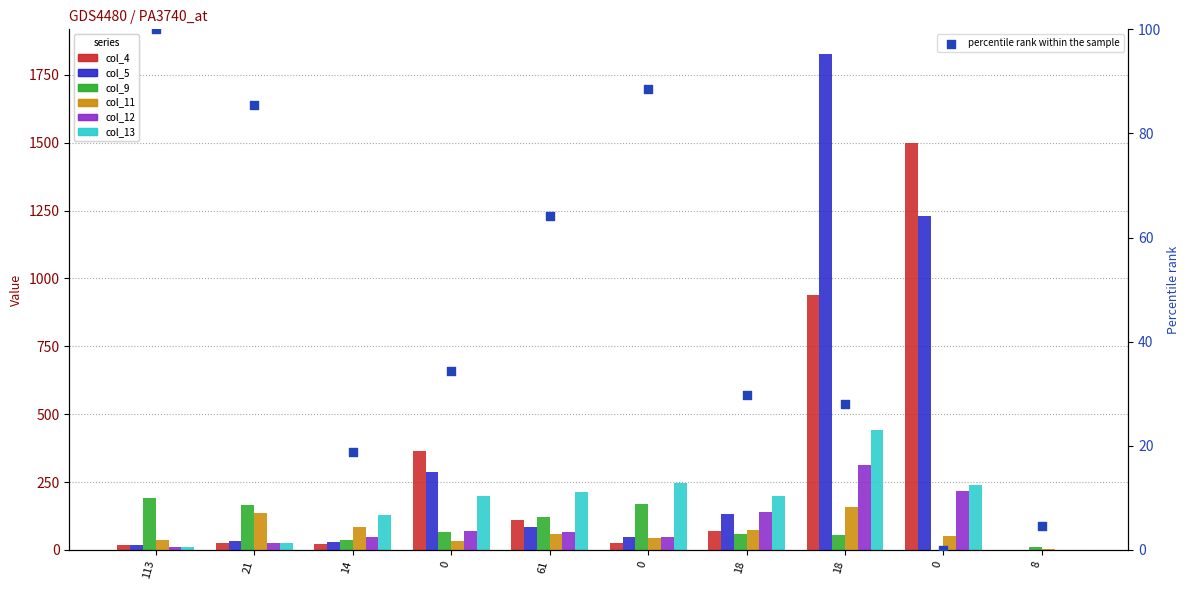

Which series contains the highest Y value?

col_5